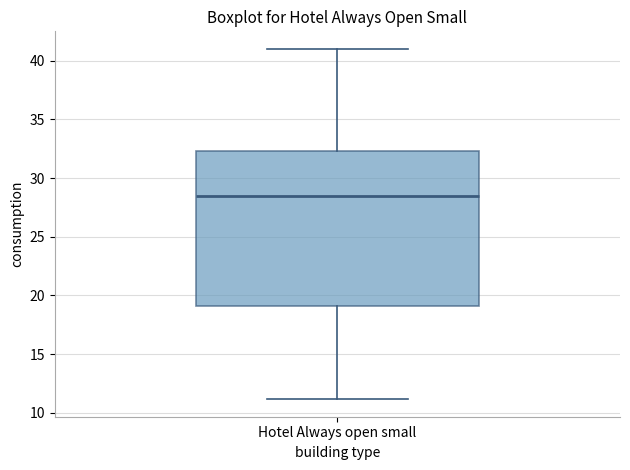

Where does the median line of the box for Hotel Always open small sit on the y-axis? The values are not printed on the chart, so give them approximately, as read against the axis.

28.5